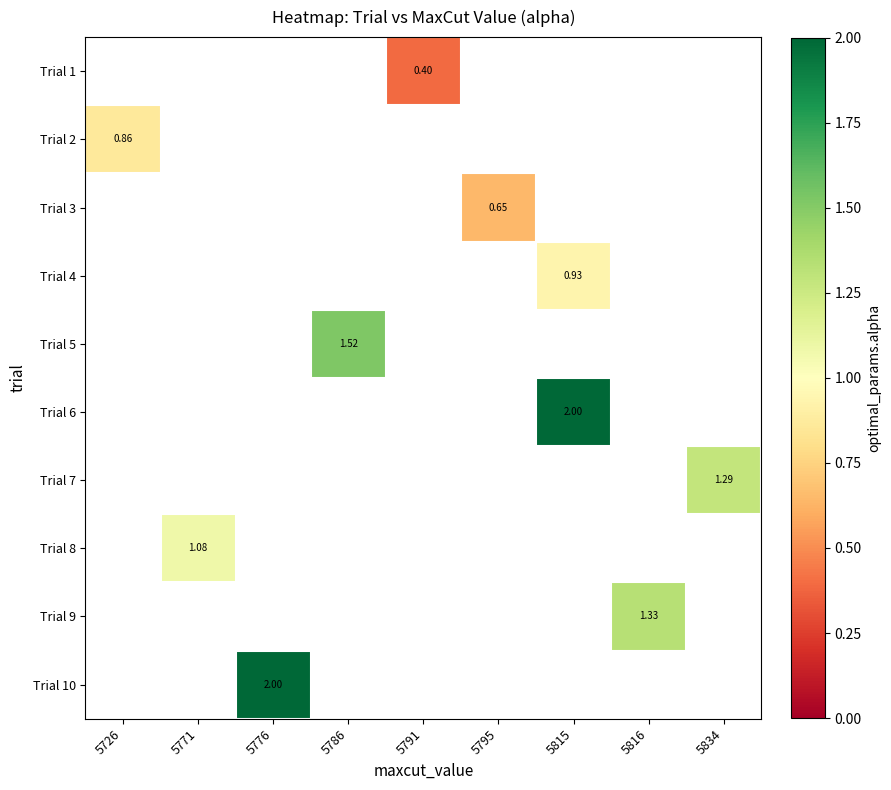

Which label corresponds to the largest value in the chart?

5815